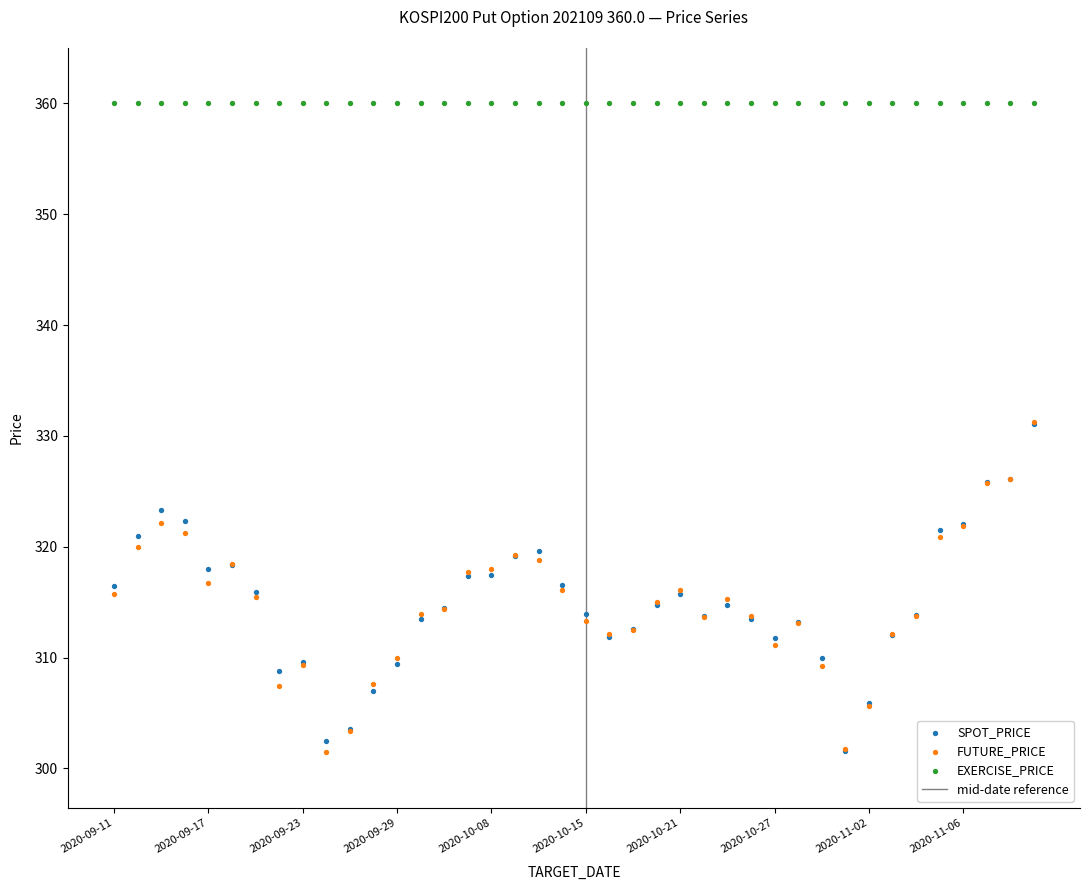

Which series contains the highest Y value?

EXERCISE_PRICE